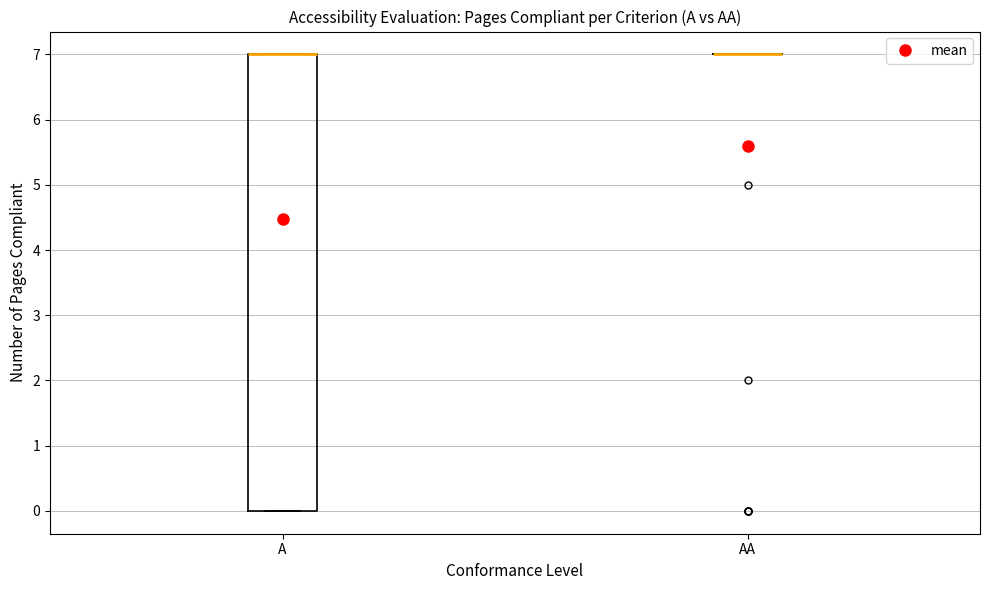

Which box is the tallest, from its lower edge to its upper edge?

A